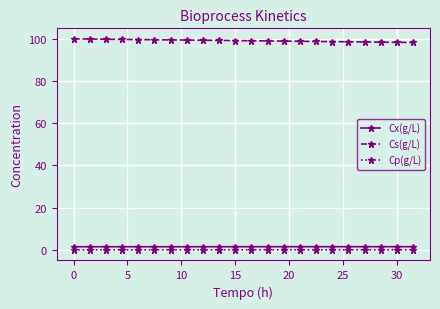

What is the maximum value for Cs(g/L)?

100.0